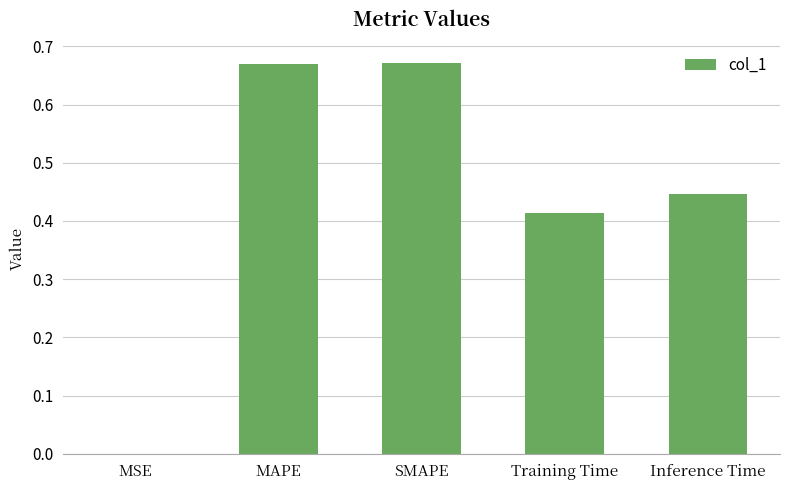

Is it true that the value at SMAPE is 0.3?

False